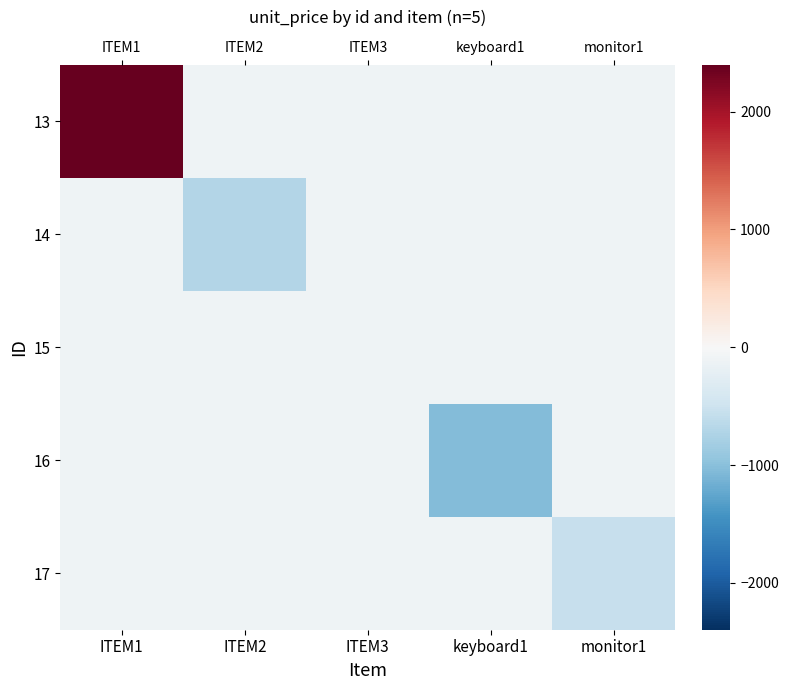

At which label does 15 reach its peak?

ITEM3